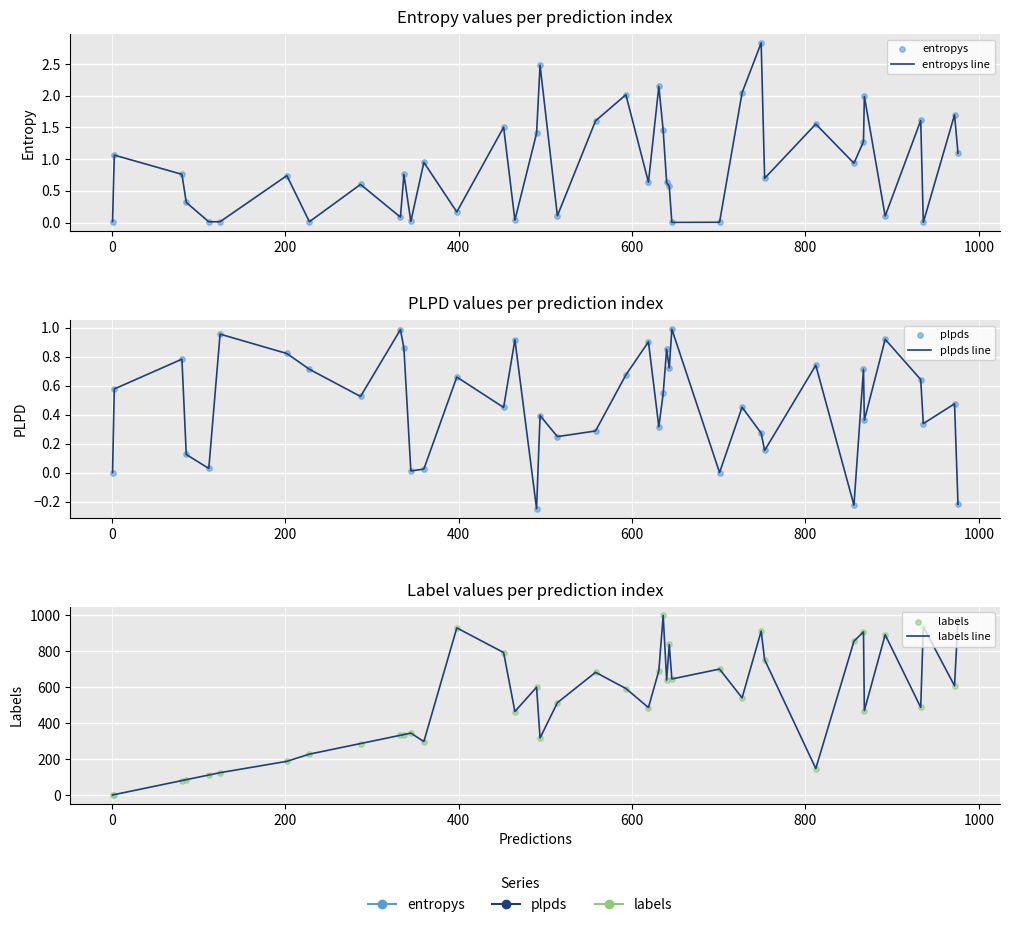

At how many categories does at least one series exceed 183?

33